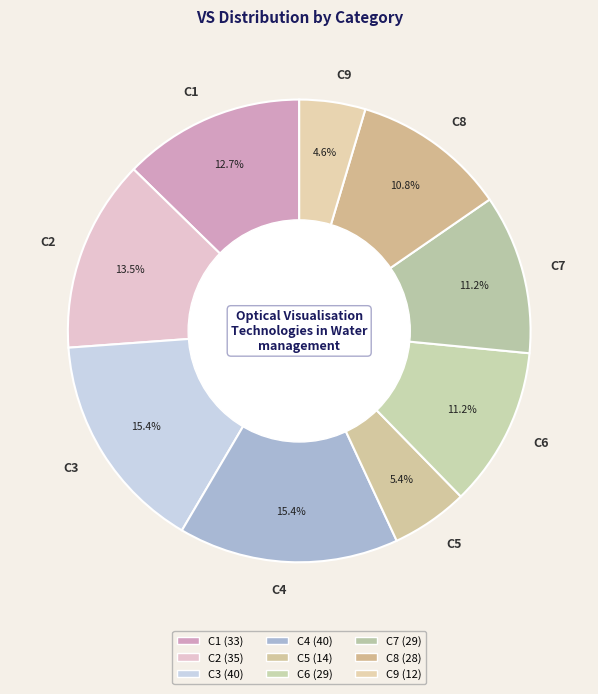

What is the ratio of the value at C4 to the value at C3?

1.0